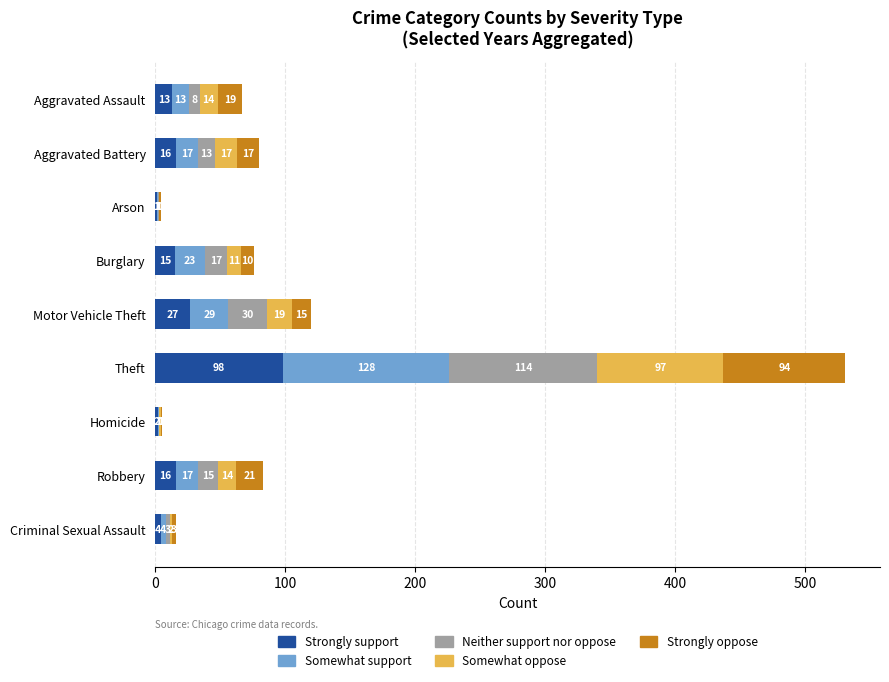

Which category has the highest value in the Strongly support series?

Theft